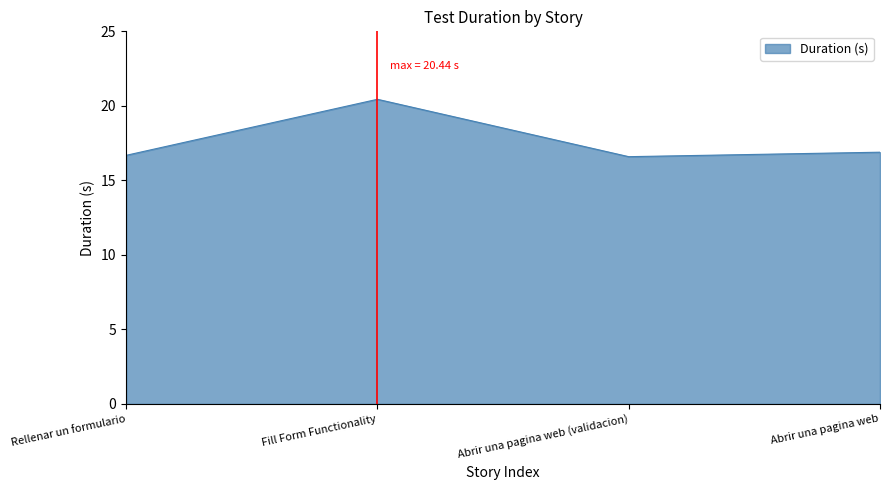

The chart shows a value of 20.4 at Fill Form Functionality. True or false?

True